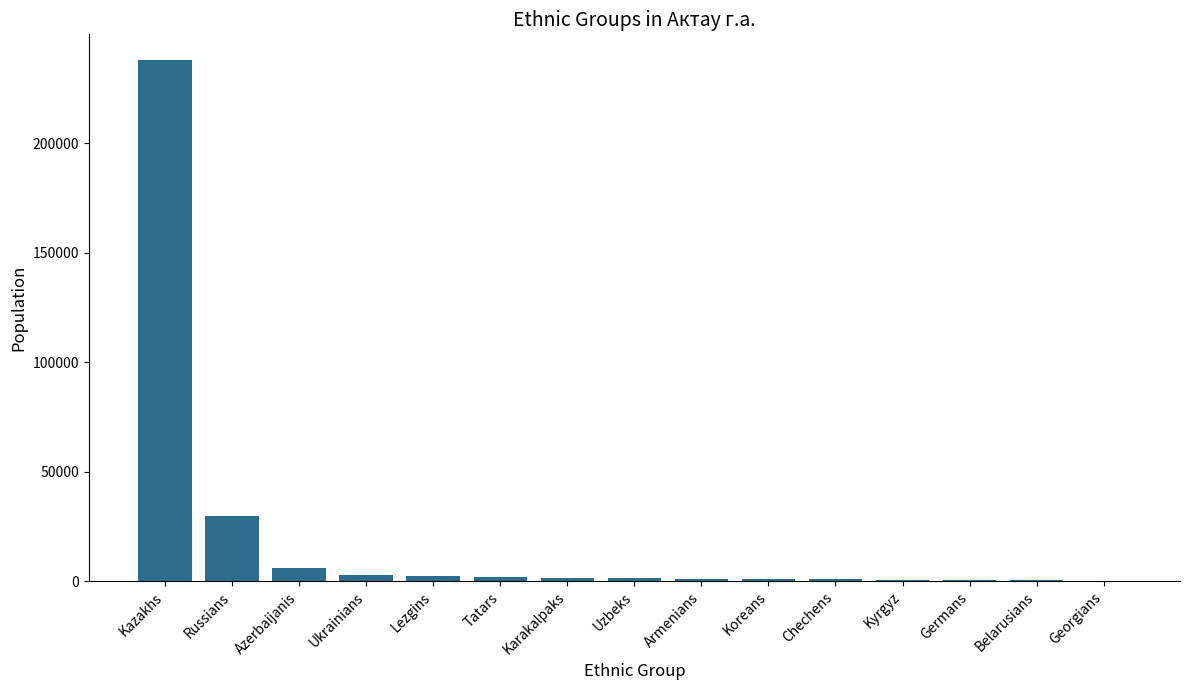

What is the sum of all values?

288020